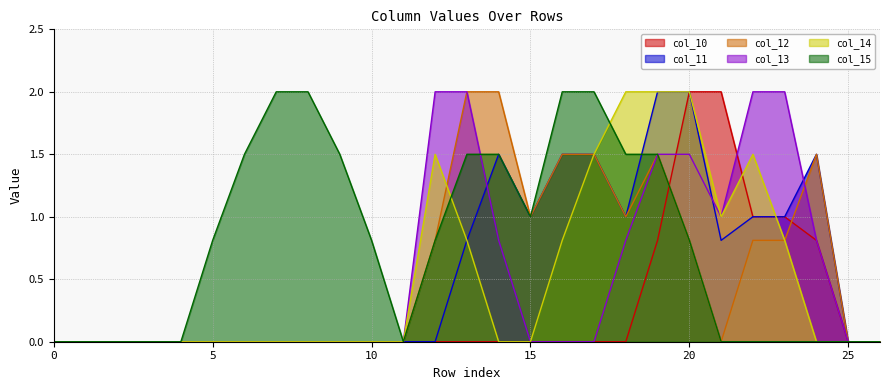

What is the difference between the highest and lowest values at 8?

2.0